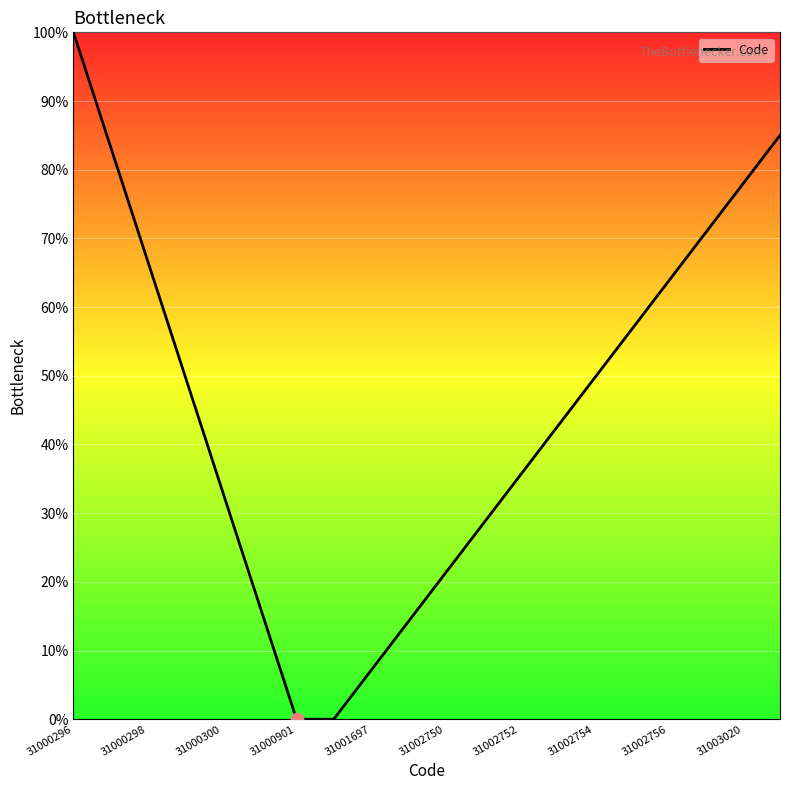

What is the difference between the maximum and minimum values?

100.0